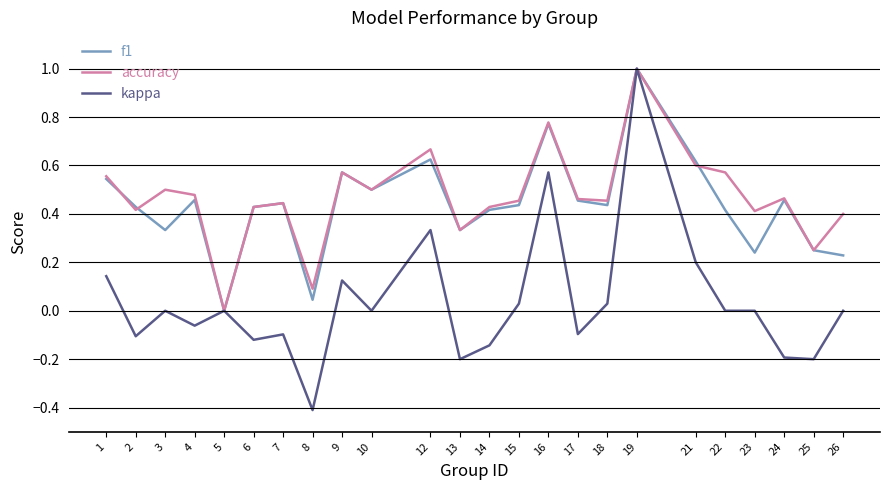

True or false: accuracy has a value of 0.5 at 4.

True